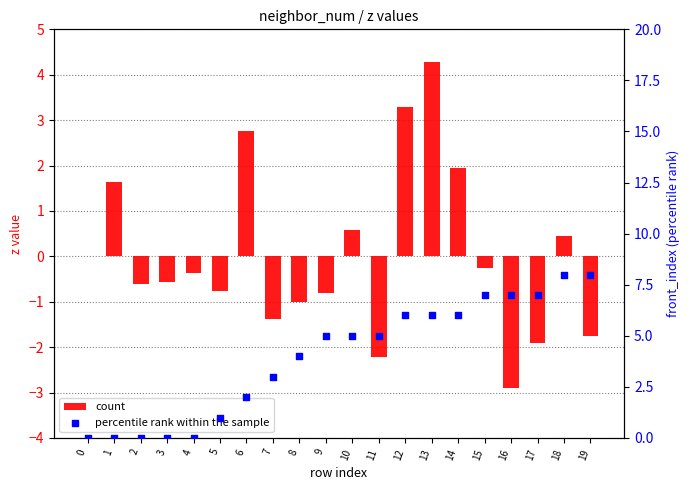

What is the total value across all series at 10?

5.6